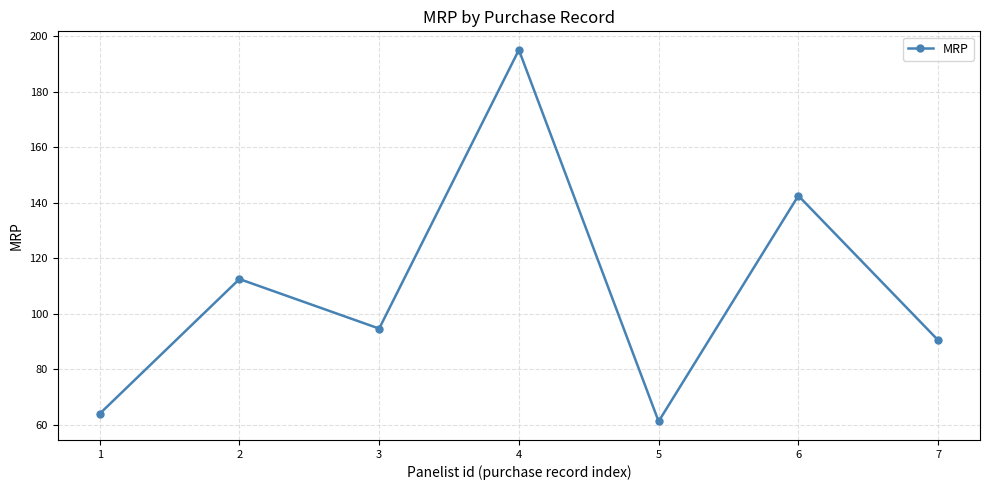

What is the value of the 1st point from the left?

64.0